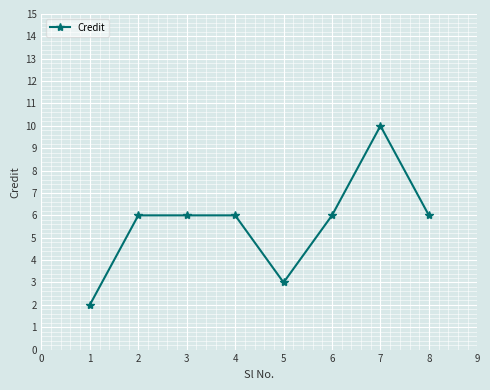

Which category has the highest value across all series?

7